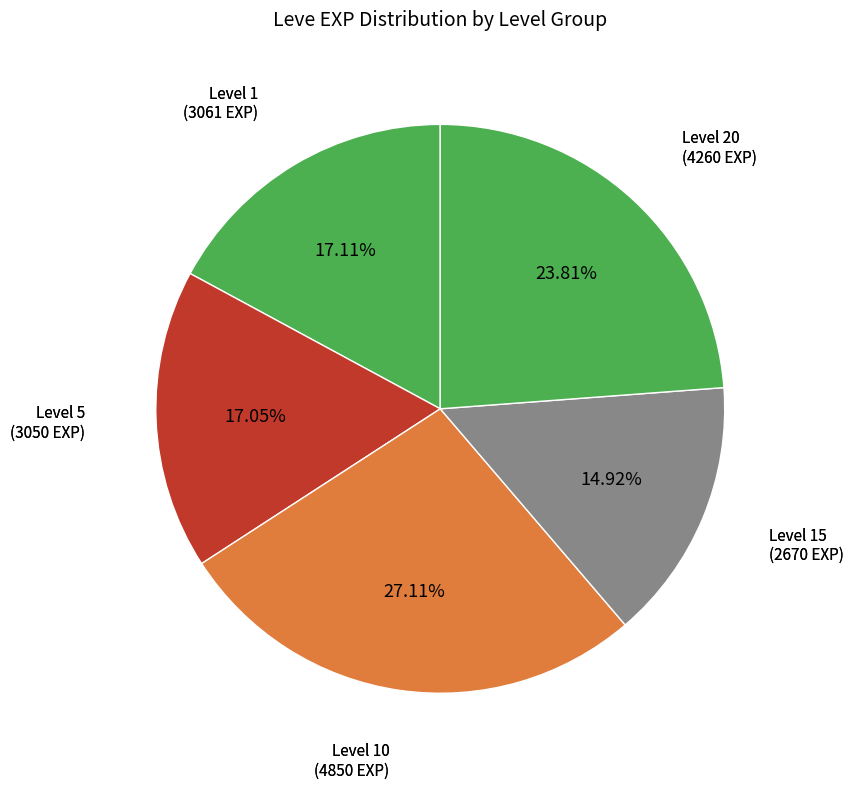

Count the number of slices in the pie.

5